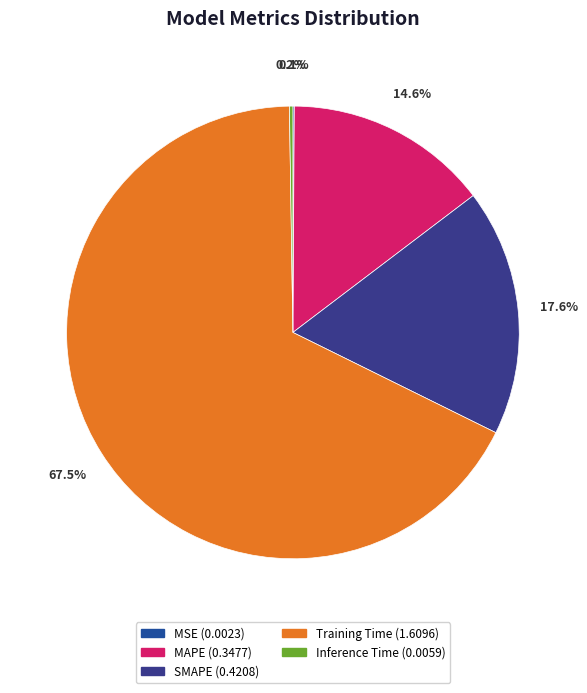

Which category accounts for the majority?

Training Time